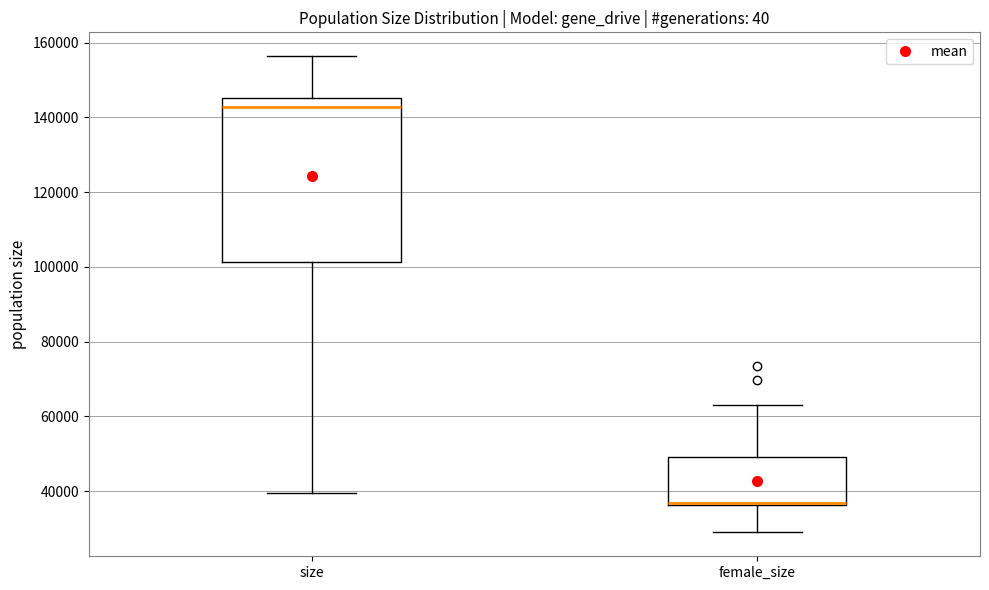

Comparing the boxes themselves (not the whiskers), which one is the tallest?

size